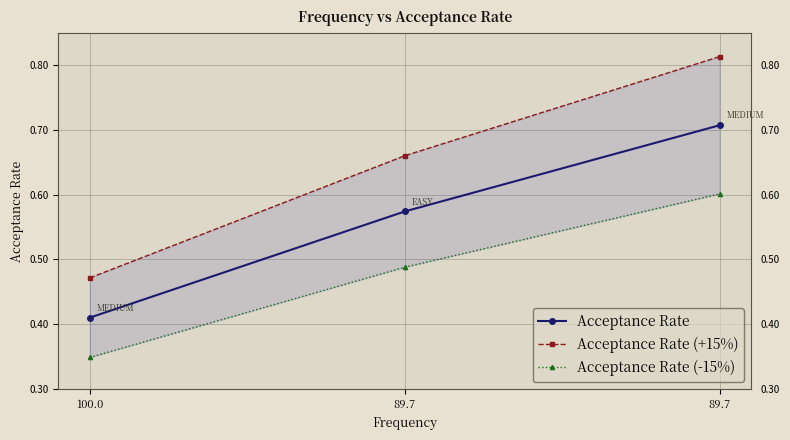

Count the number of categories in the chart.

3